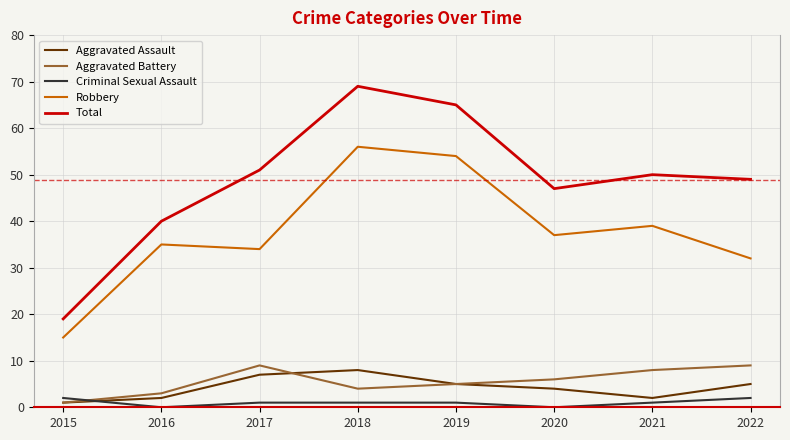

The Robbery series shows 20 at 2018. True or false?

False